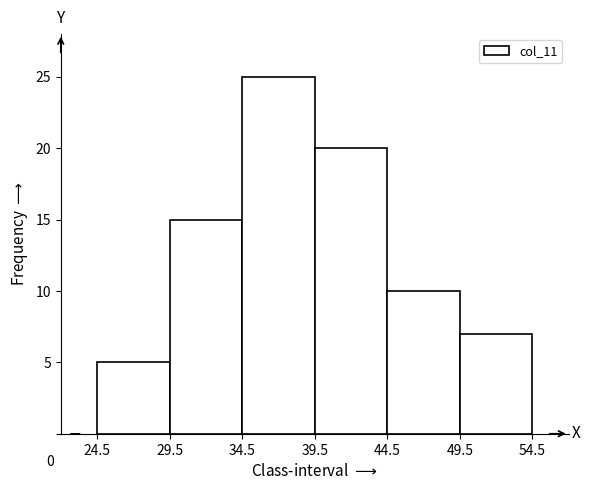

Which range on the x-axis has the tallest bar?

34.5 to 39.5